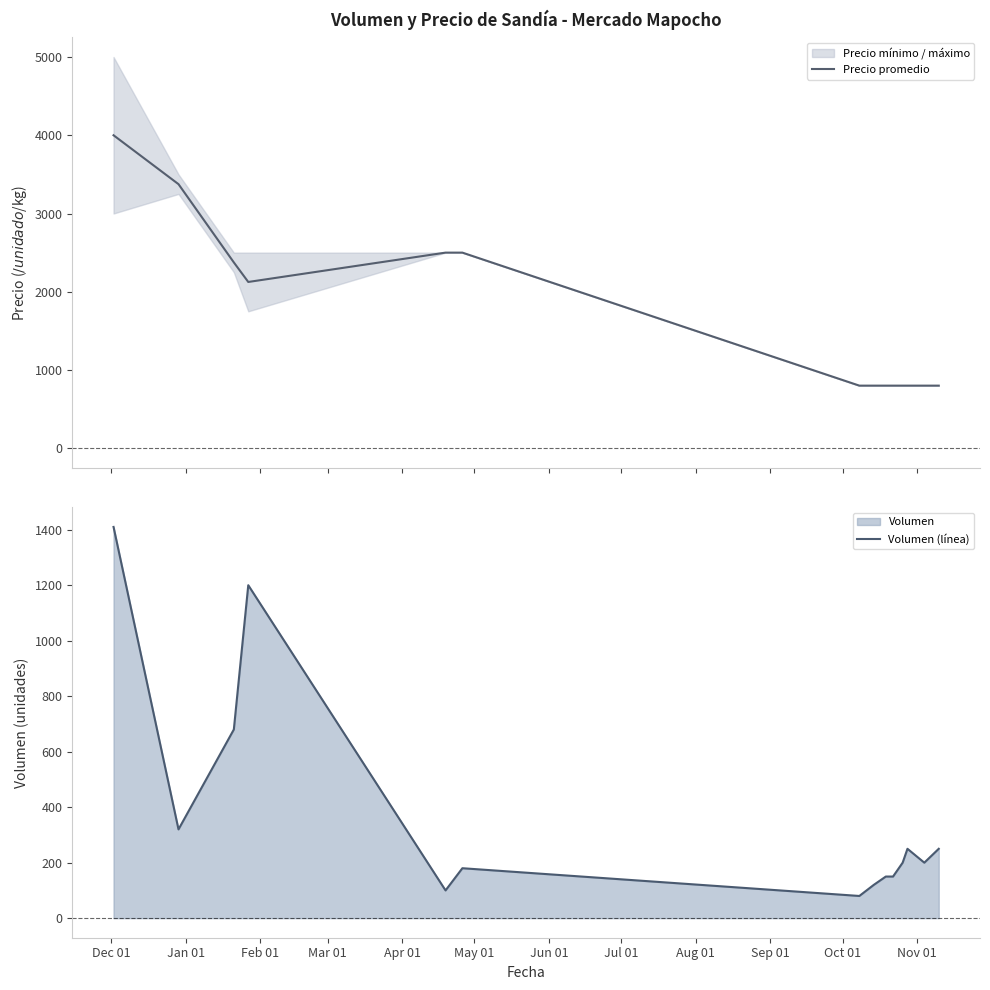

What is the highest value of the Precio promedio series?

4000